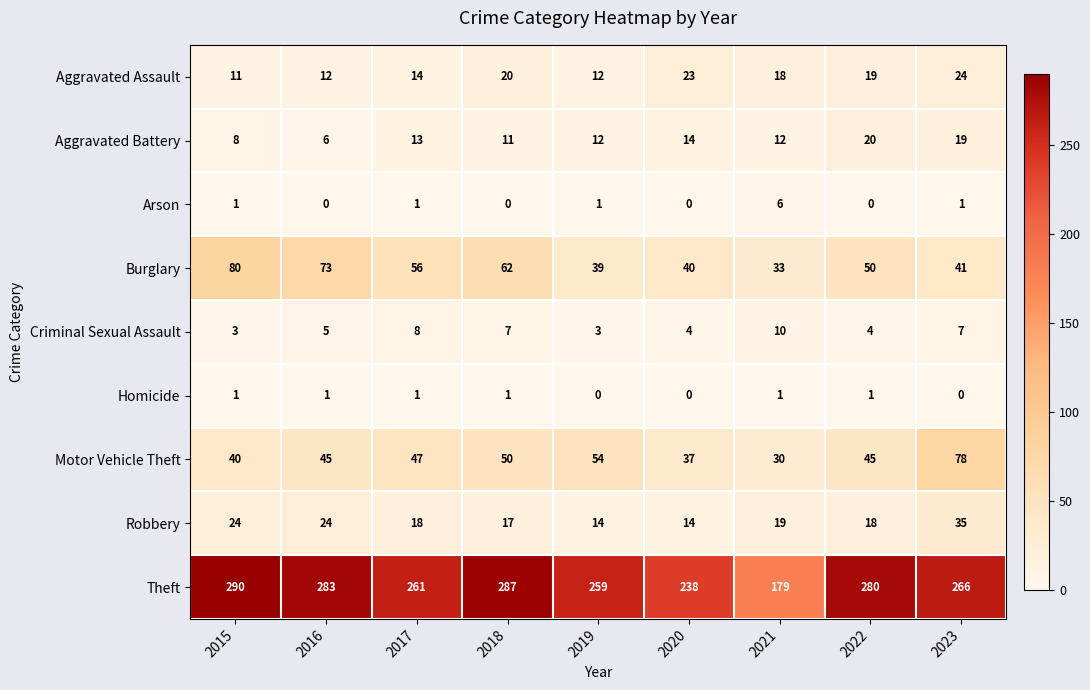

What is the total value across all series at 2018?

455